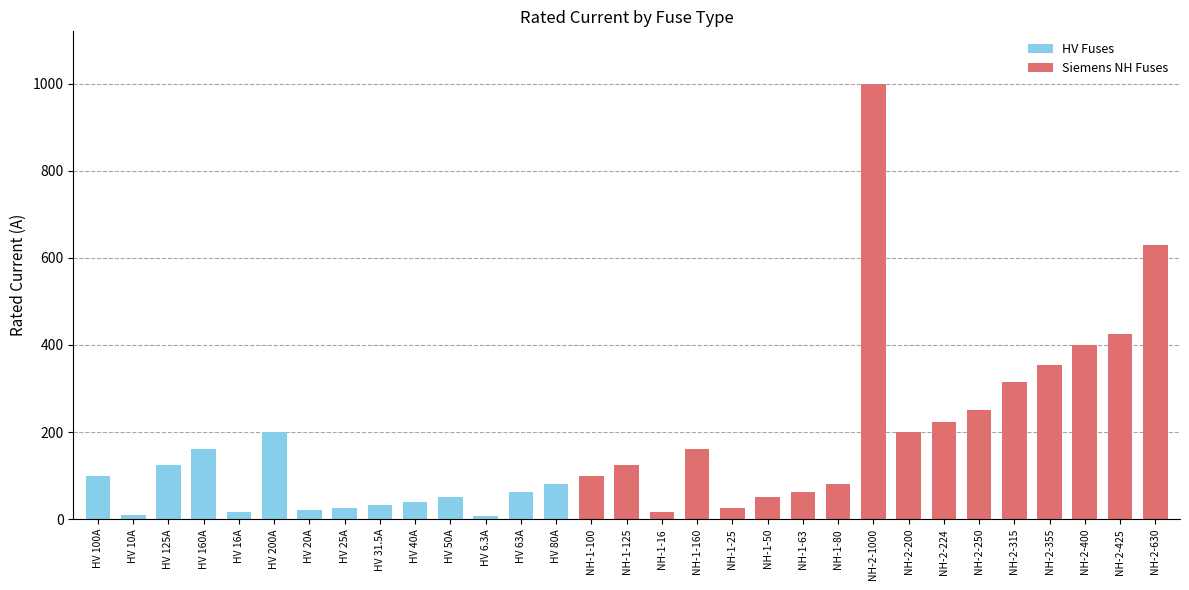

What is the difference between the second highest and minimum values?

623.7